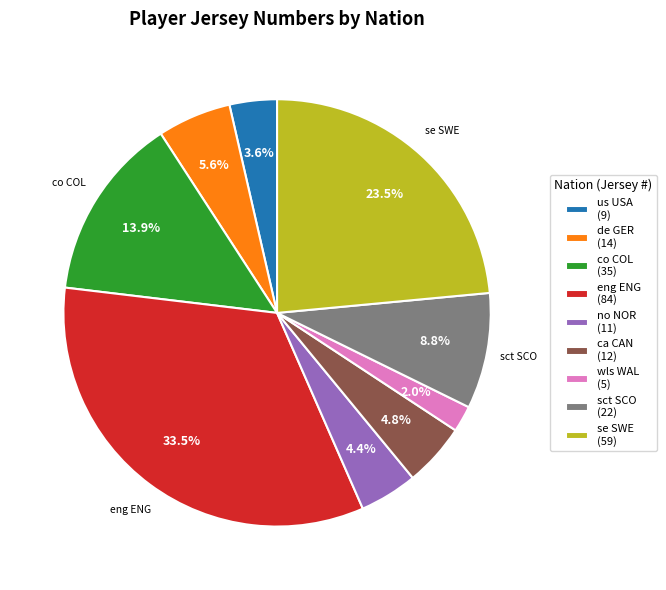

Does any single category account for the majority?

No